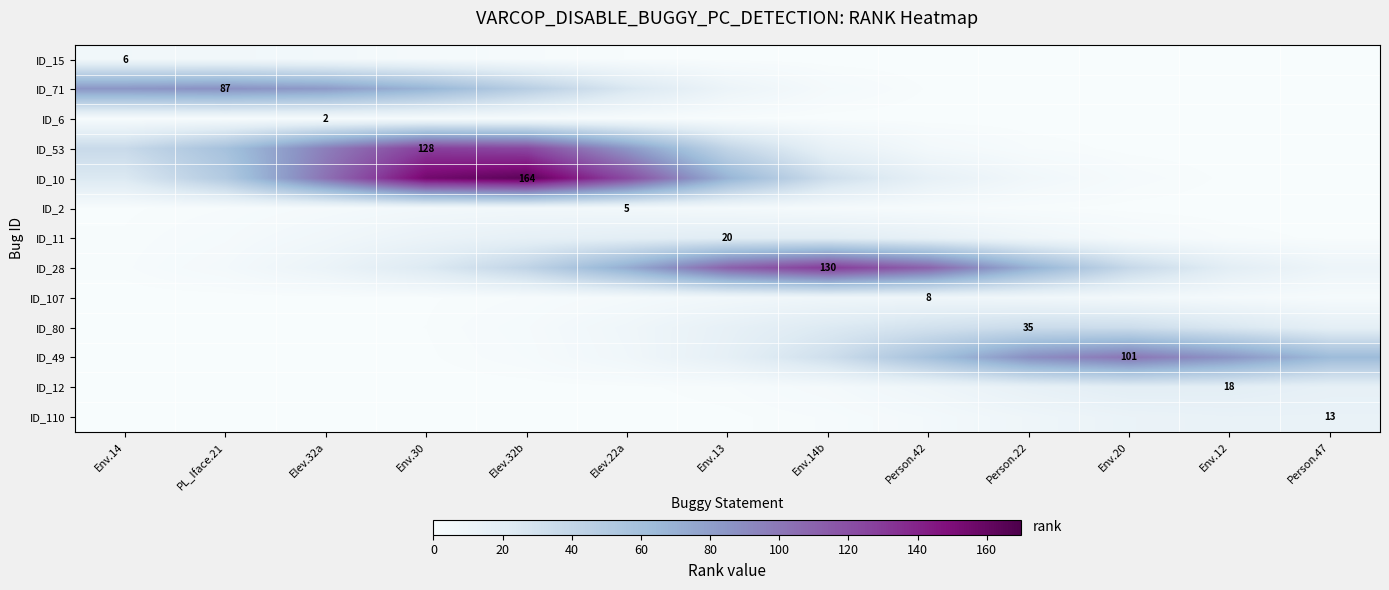

Rank the series at Env.14 from highest to lowest value.

ID_71, ID_53, ID_10, ID_15, ID_6, ID_28, ID_11, ID_2, ID_107, ID_80, ID_49, ID_12, ID_110